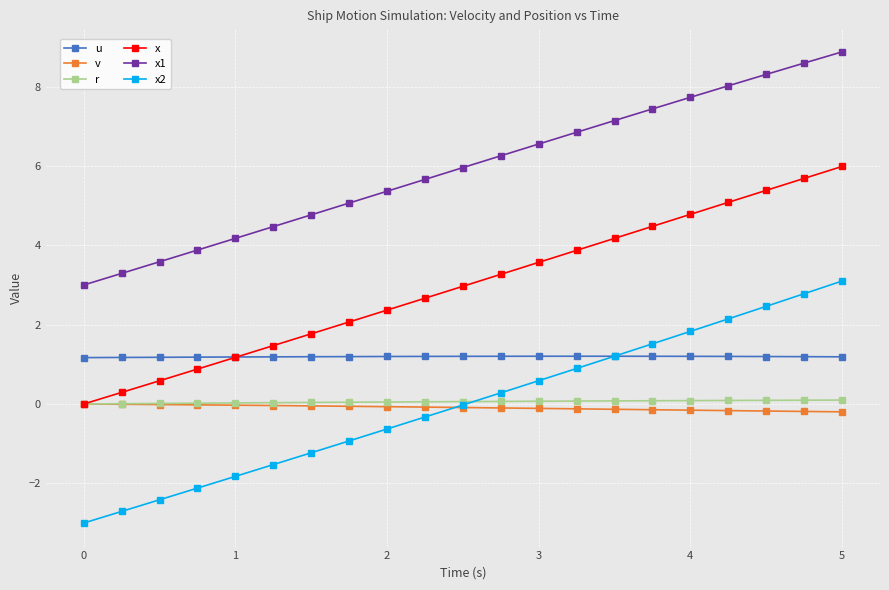

What is the value of the x1 point at the 5th from the left?

4.2